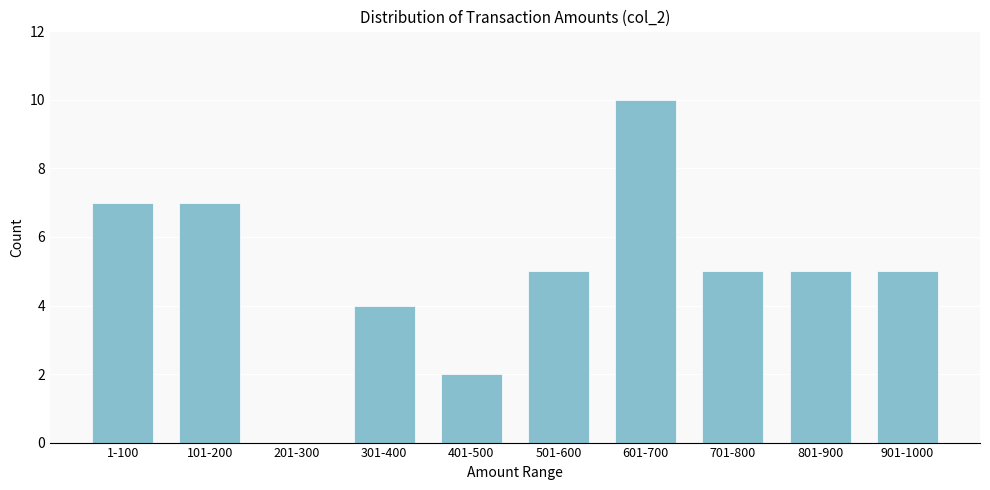

Reading left to right, list all the values displayed in this chart.

1-100=7	101-200=7	201-300=0	301-400=4	401-500=2	501-600=5	601-700=10	701-800=5	801-900=5	901-1000=5